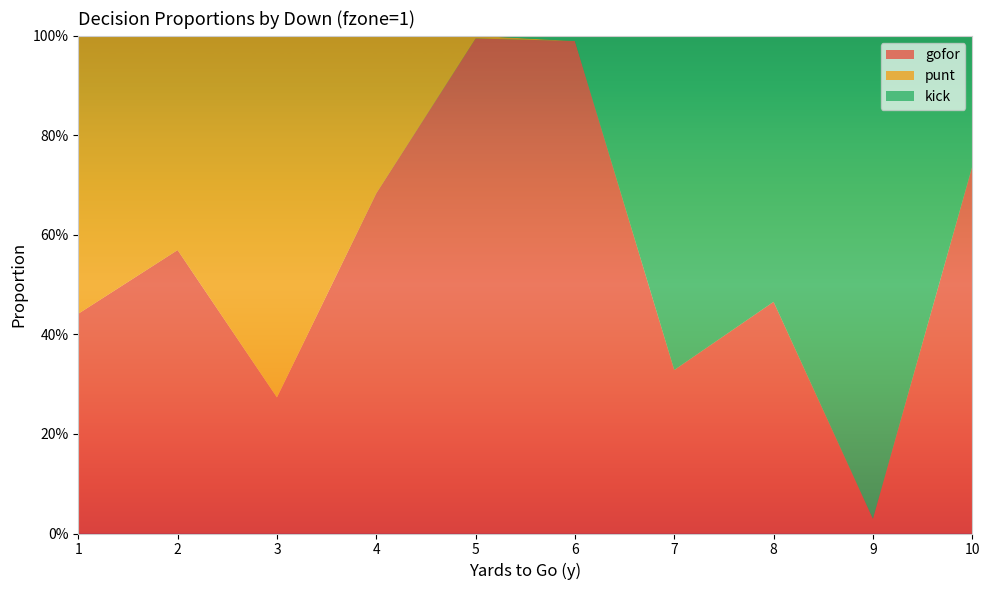

Reading left to right, list all the values displayed in this chart.

gofor: 1=0.4	2=0.6	3=0.3	4=0.7	5=1.0	6=1.0	7=0.3	8=0.5	9=0.0	10=0.7
punt: 1=0.6	2=0.4	3=0.7	4=0.3	5=0.0	6=0.0	7=0.0	8=0.0	9=0.0	10=0.0
kick: 1=0.0	2=0.0	3=0.0	4=0.0	5=0.0	6=0.0	7=0.7	8=0.5	9=1.0	10=0.3